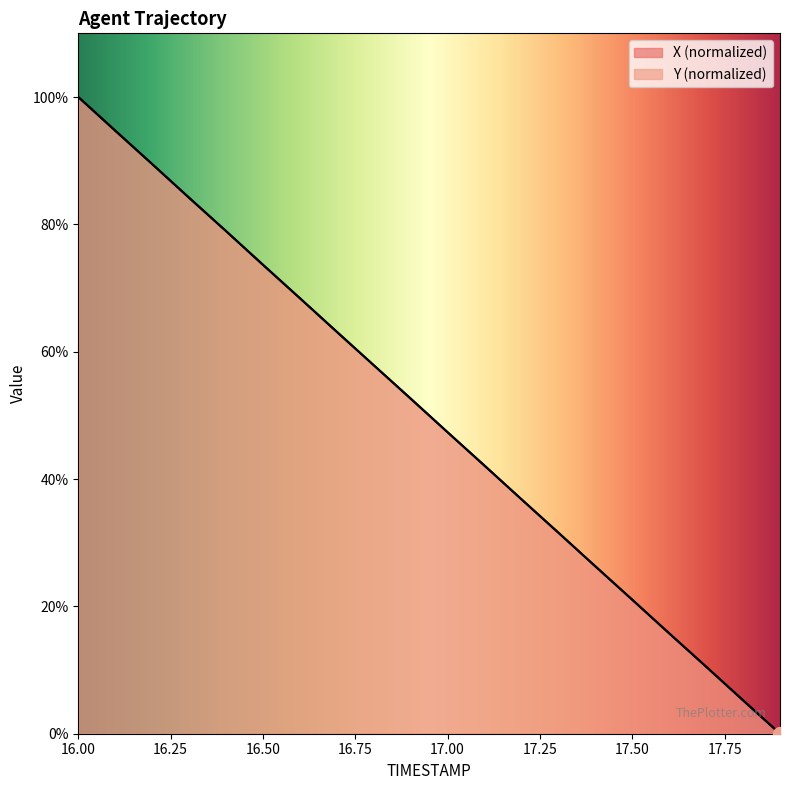

Which series reaches the minimum Y coordinate?

X